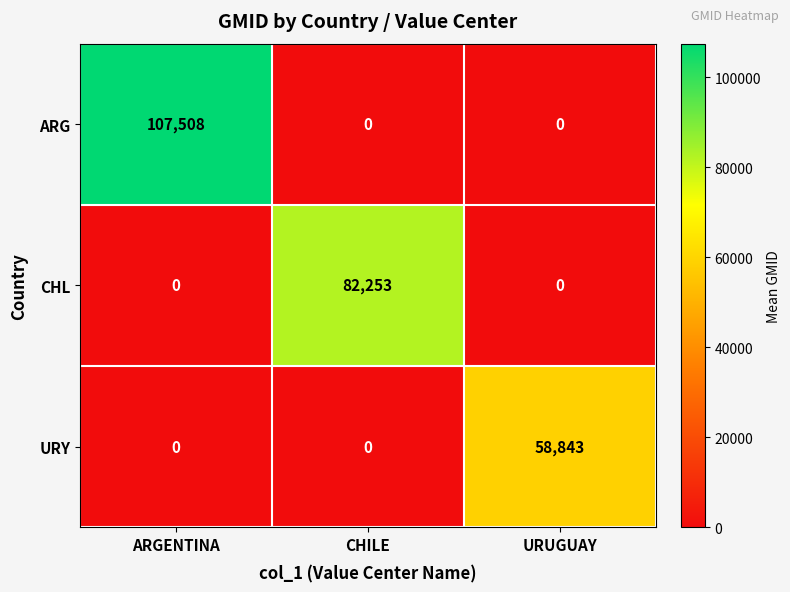

Is it true that ARG equals 0 at CHILE?

True